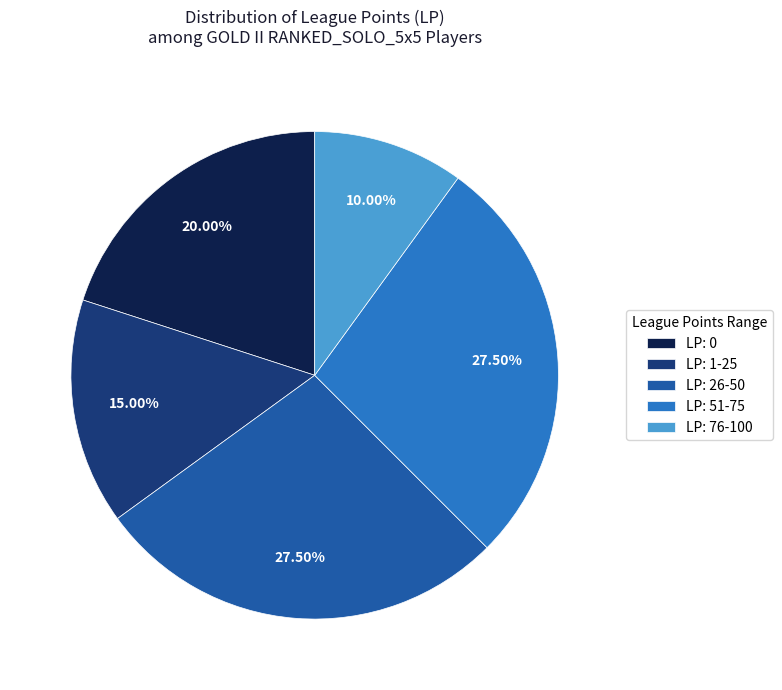

Does any single category account for the majority?

No